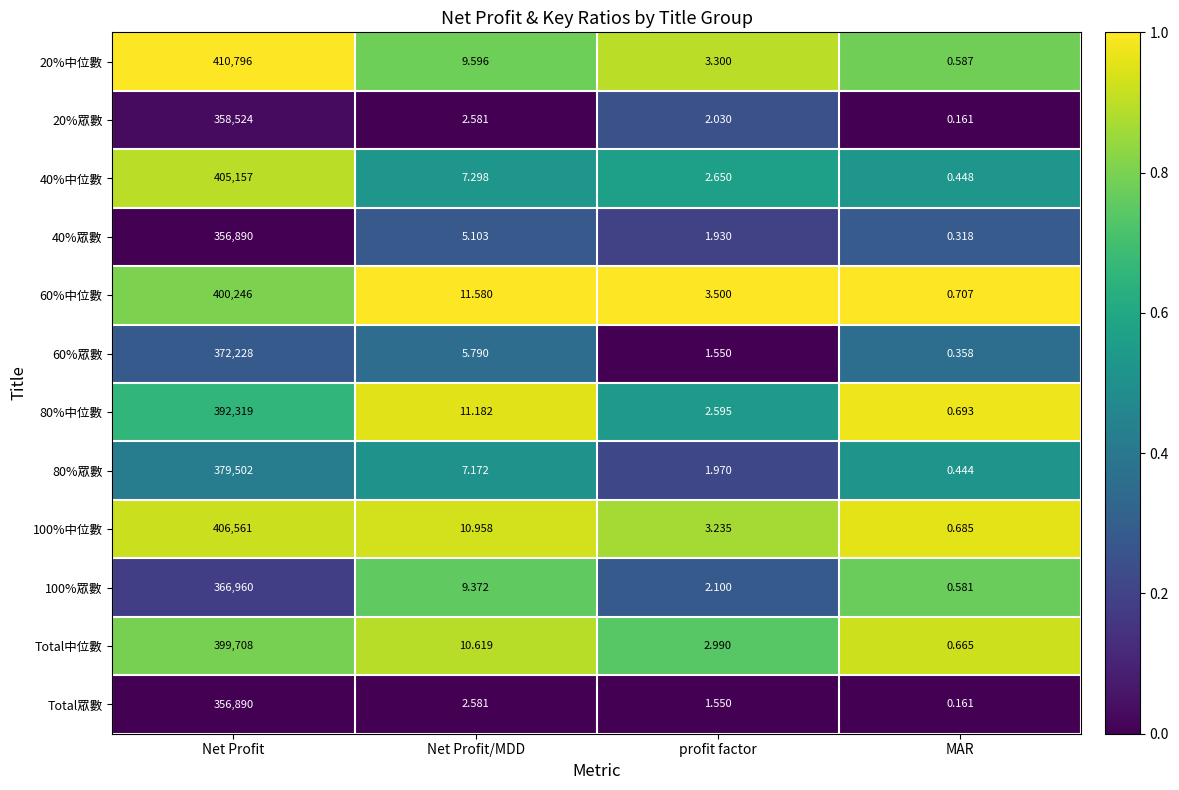

At how many categories does at least one series exceed 0?

4